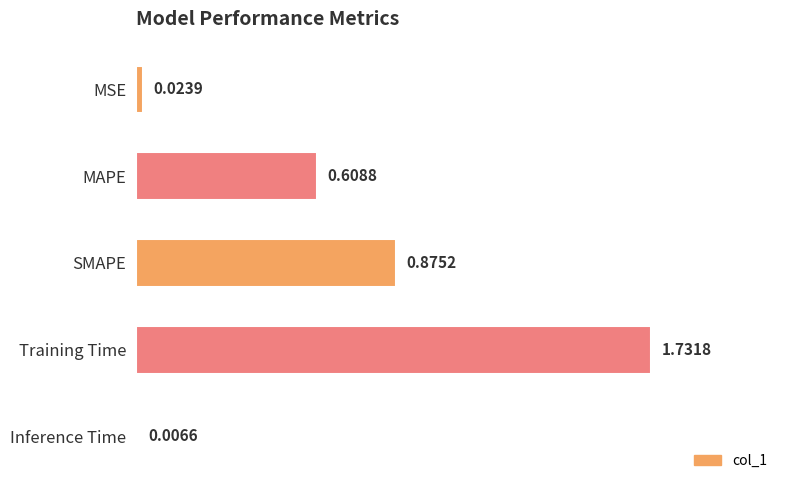

At which category does the chart reach its peak across all series?

Training Time